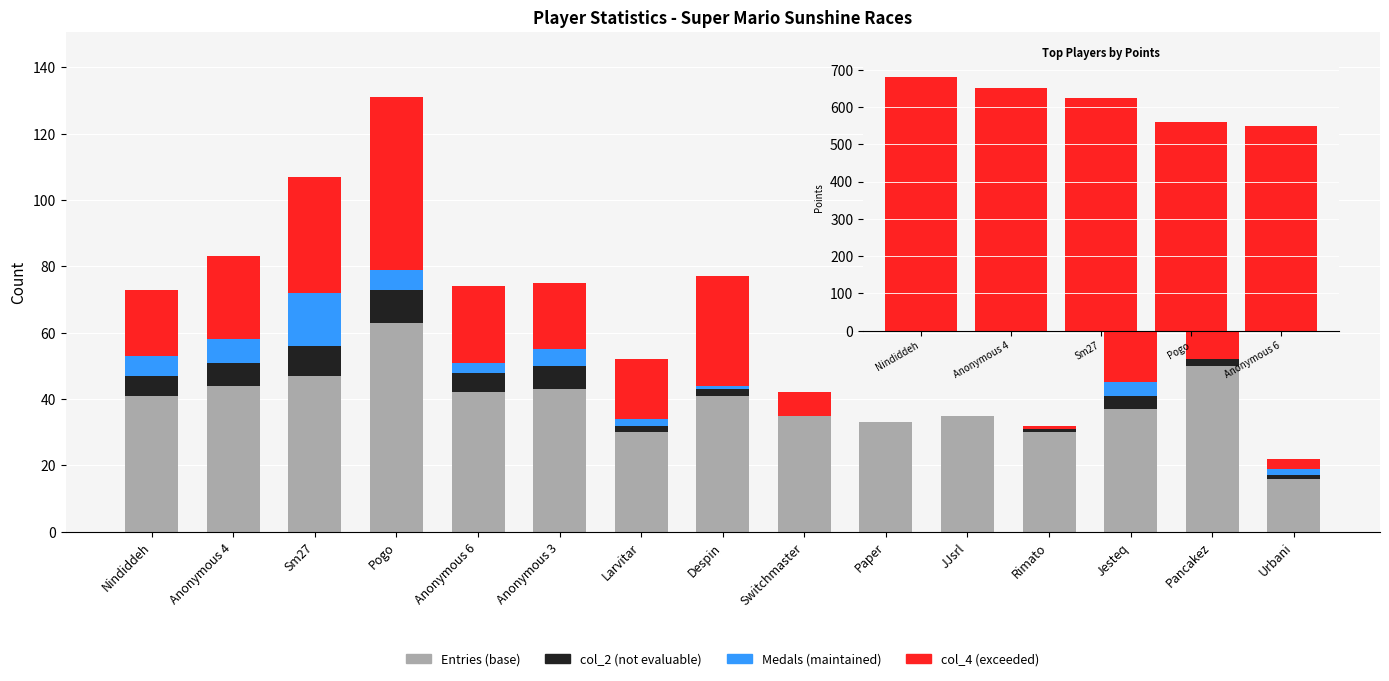

Are the bars horizontal?

No